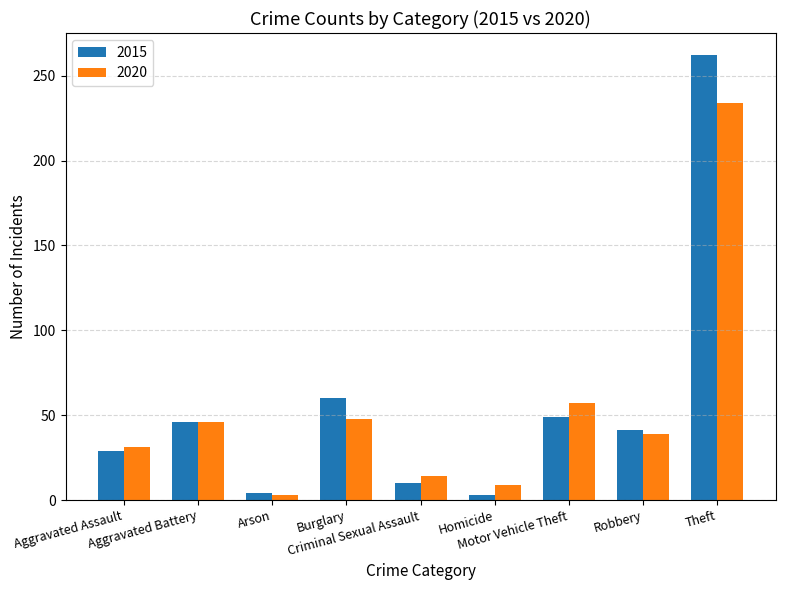

What position from the left is Burglary?

4